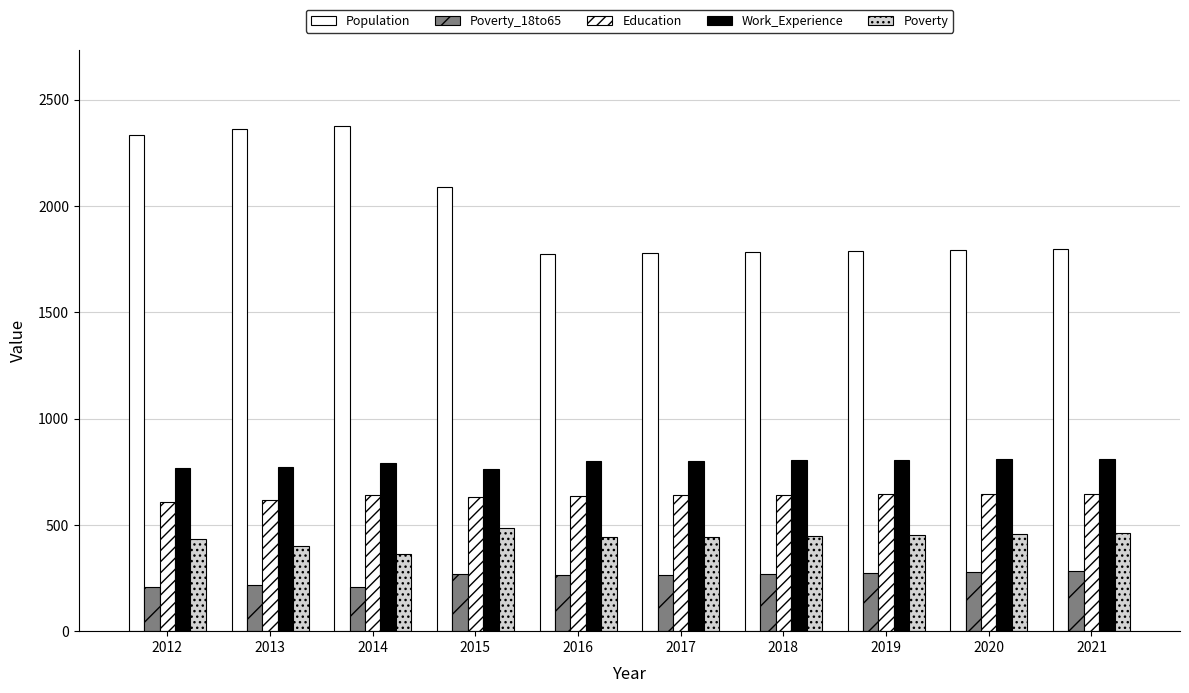

Are the bars grouped side by side (vs. stacked)?

Yes